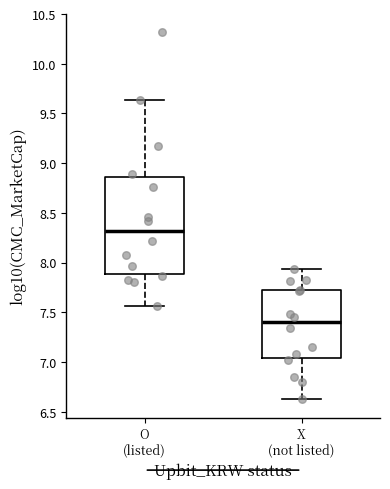

Reading left to right, read every box against the y-axis: the position of its median line, the range the box covers, and the ends of its whiskers. The values are not printed on the chart, so give them approximately, as read against the axis.

O (listed): median 8.30, box 7.90 to 8.85, whiskers 7.55 to 9.65
X (not listed): median 7.40, box 7.05 to 7.75, whiskers 6.60 to 7.95